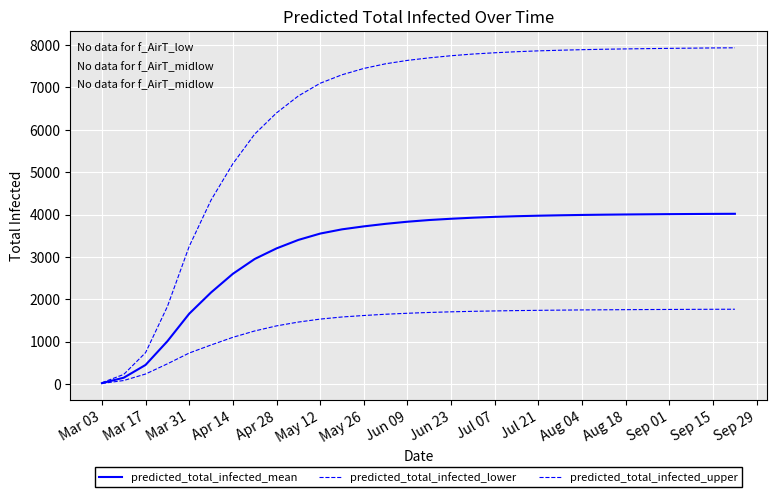

What is the smallest value displayed?

10